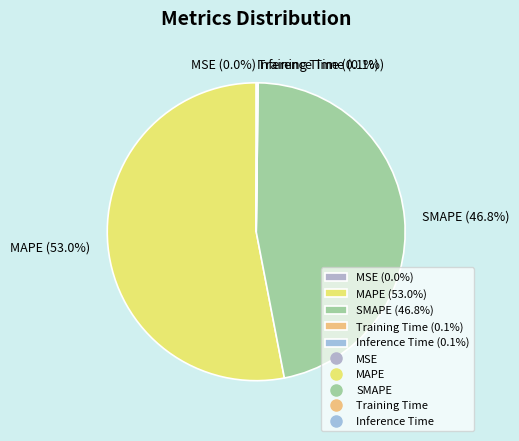

Which has a higher value, MAPE (53.0%) or SMAPE (46.8%)?

MAPE (53.0%)